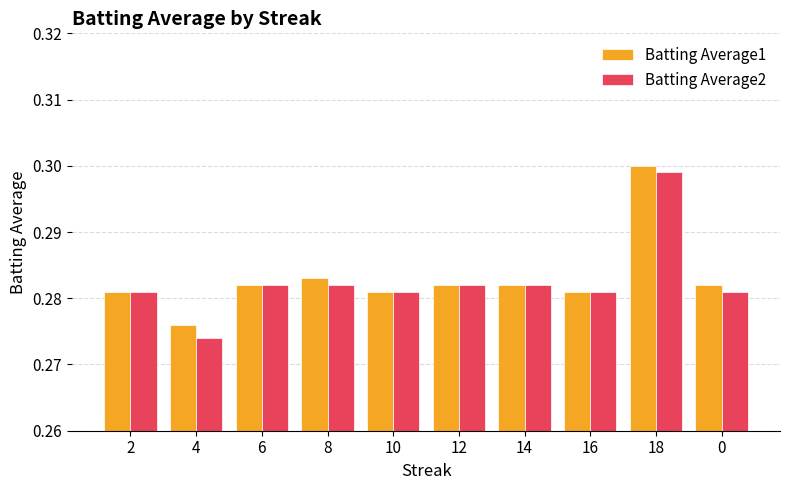

The value of Batting Average1 at 0 is 0.3. True or false?

True